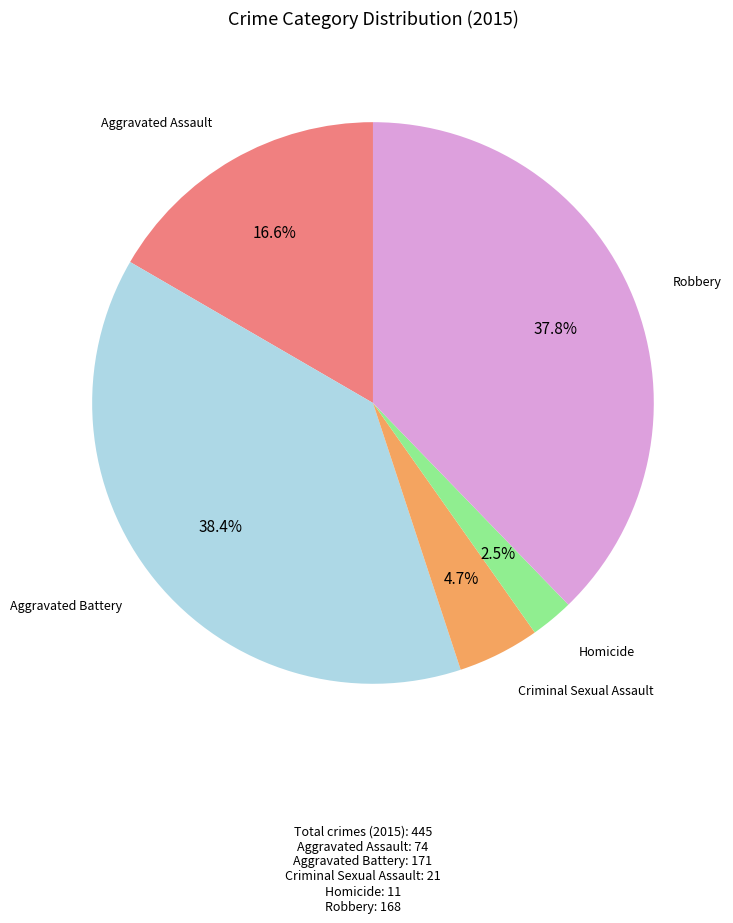

Is there a majority slice in this chart?

No